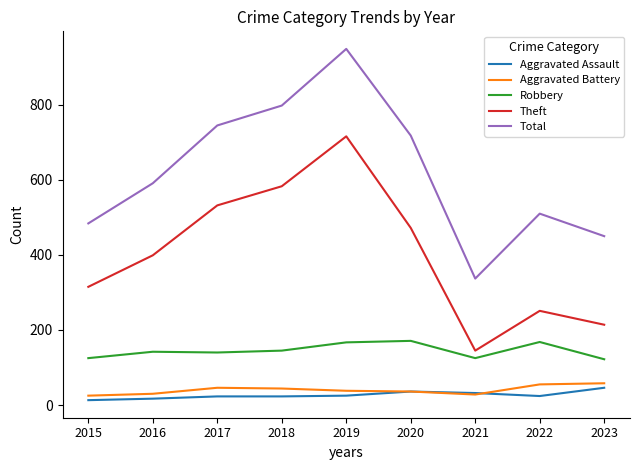

At which label does Theft reach its peak?

2019